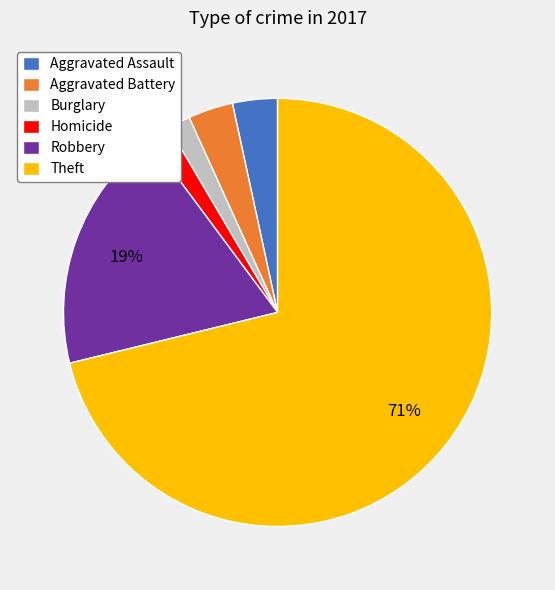

What is the majority slice?

Theft